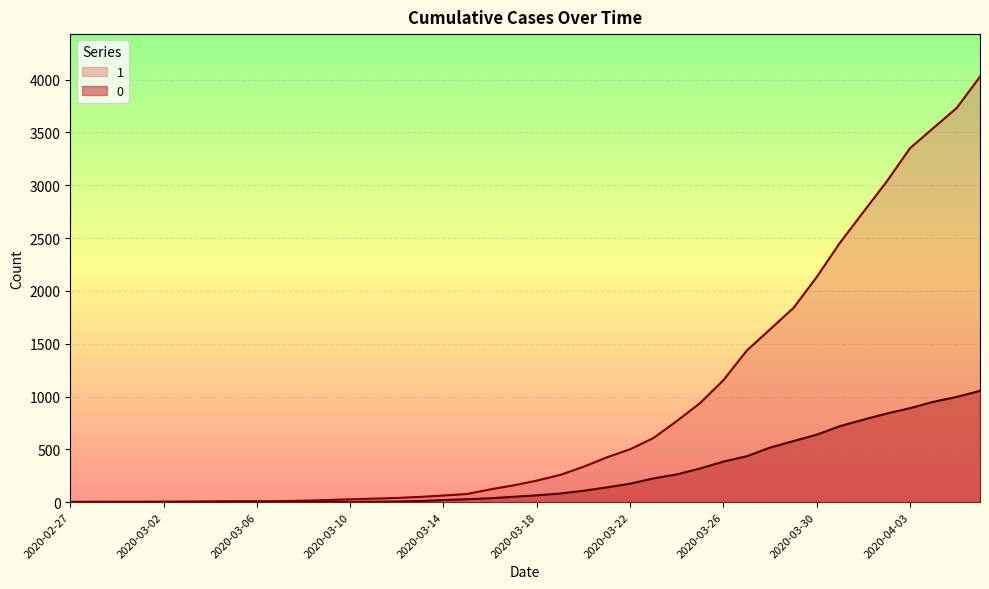

Is the value of 1 at 2020-03-19 greater than the value of 0 at 2020-04-03?

No